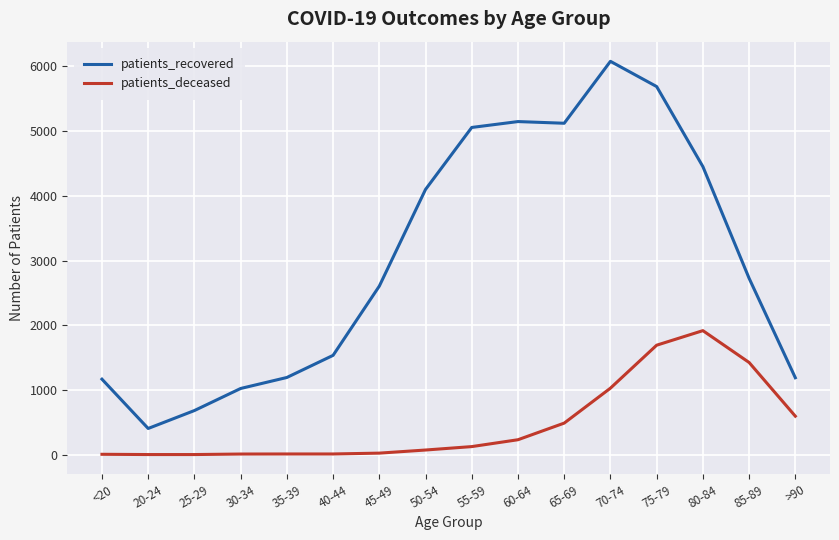

Which series has the largest range (max minus min)?

patients_recovered